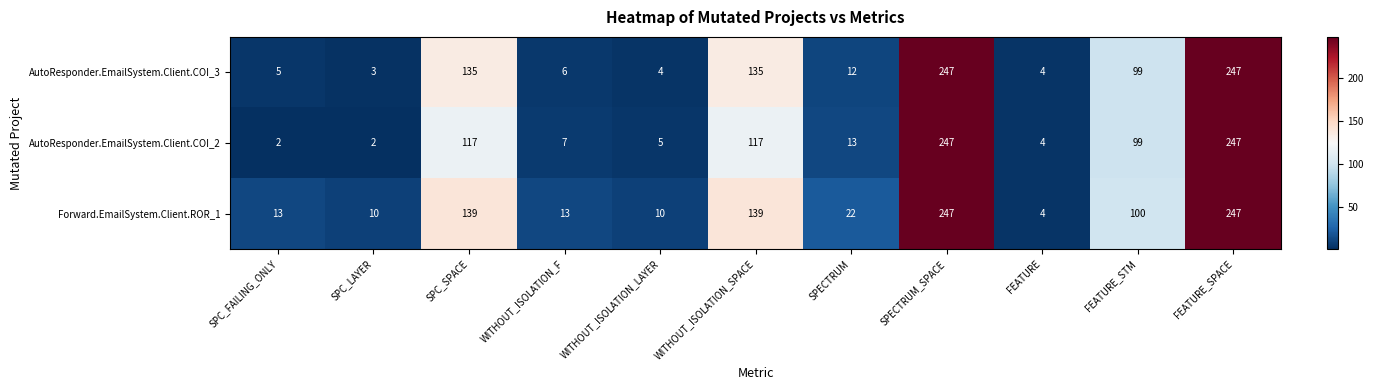

What is the smallest value displayed?

2